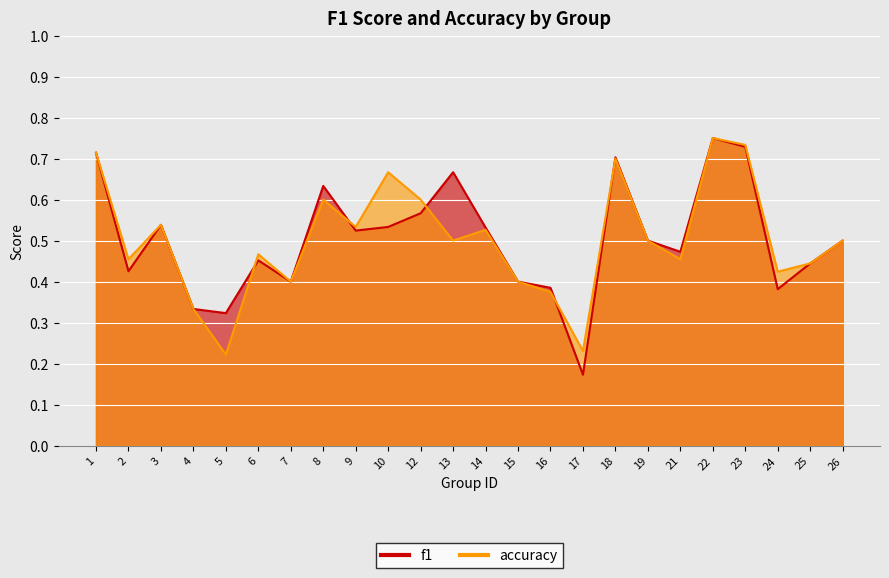

What value does the accuracy series have at 26?

0.5